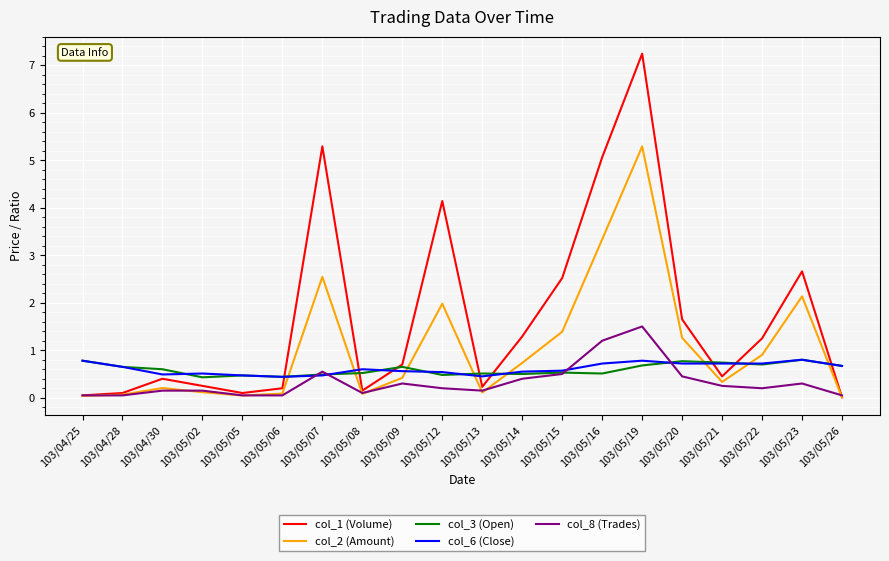

What is the difference between the highest and lowest values at 103/05/21?

0.5